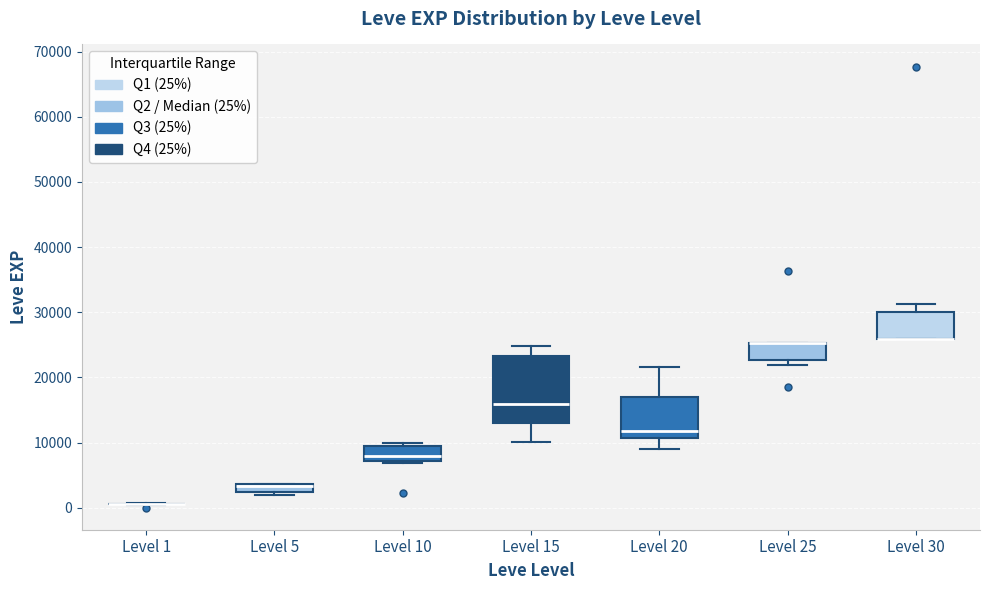

Where is the lower edge of the box for Level 25 on the y-axis? The values are not printed on the chart, so give them approximately, as read against the axis.

23000